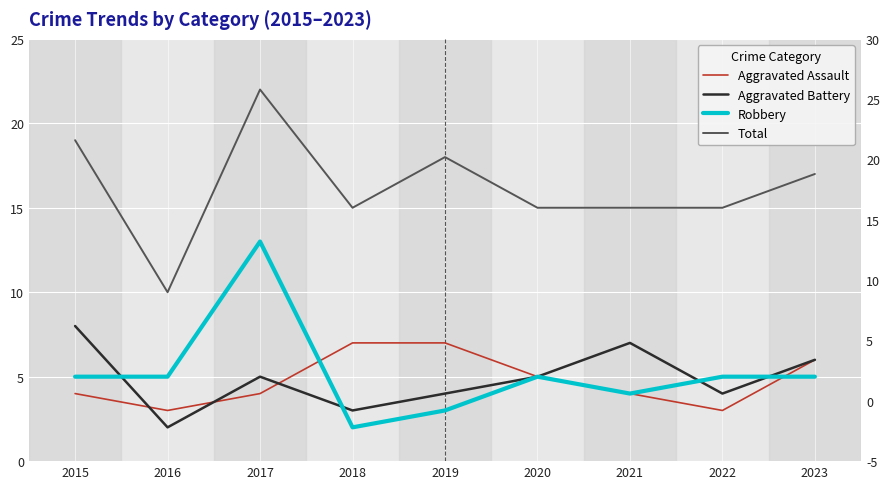

Where is the first local minimum for Robbery?

2018